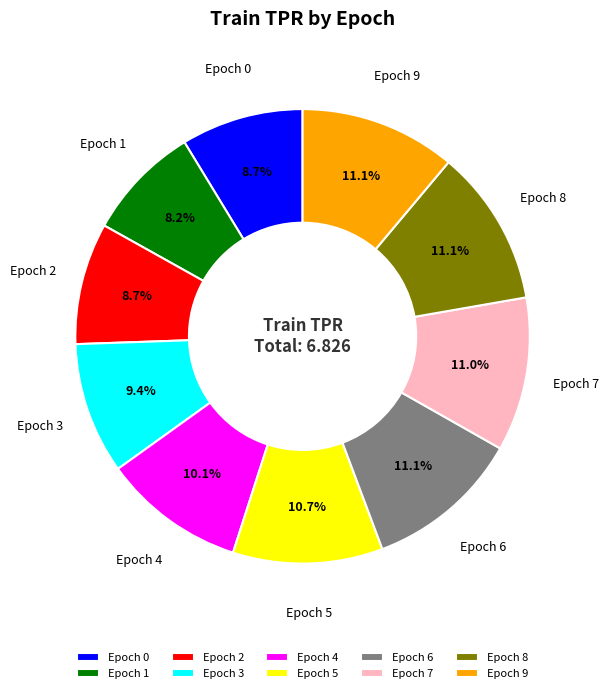

Do Epoch 2 and Epoch 1 together represent more than half of the pie?

No